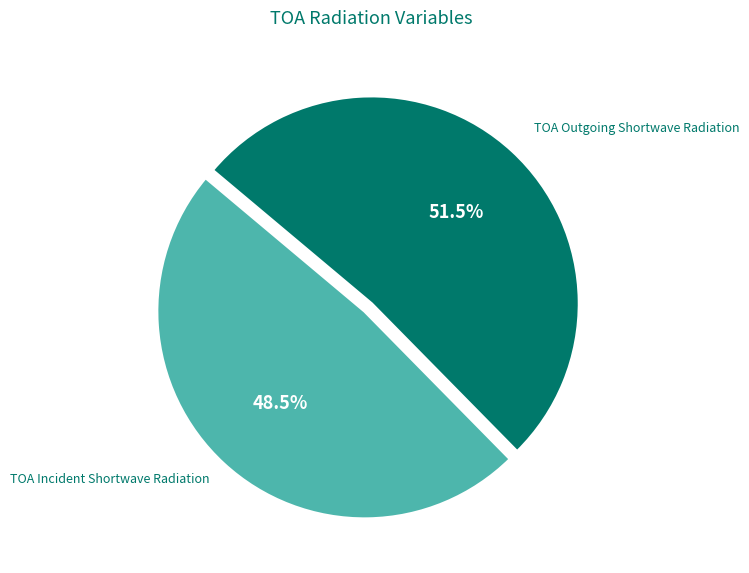

Which category accounts for the majority?

TOA Outgoing Shortwave Radiation